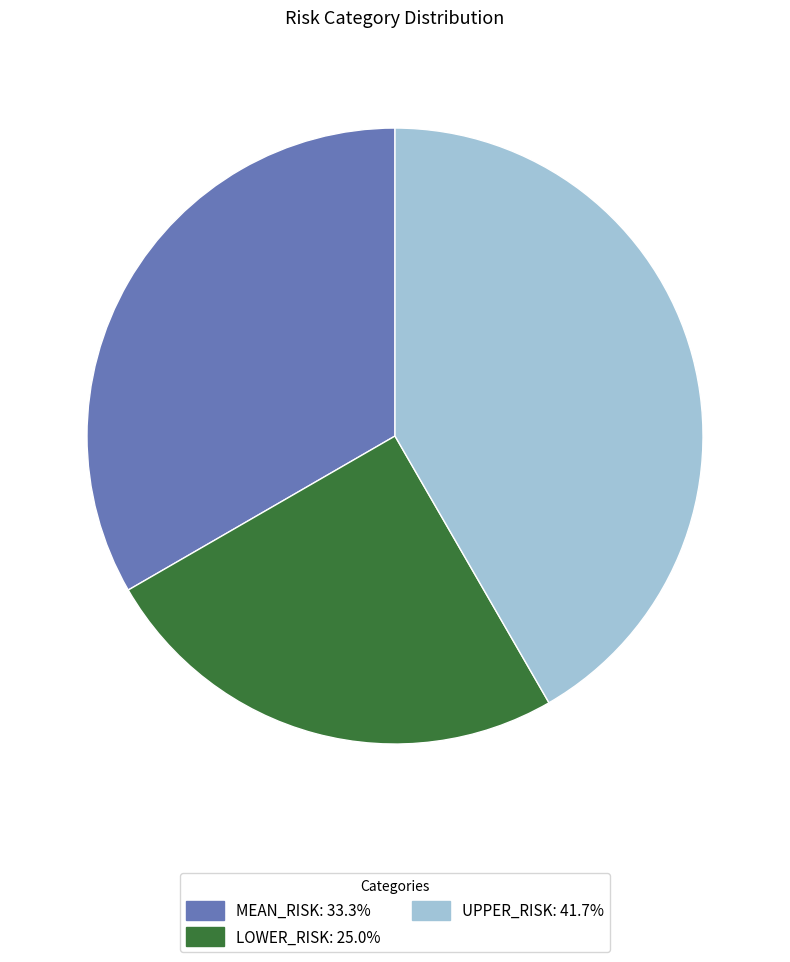

How many segments does this pie chart have?

3